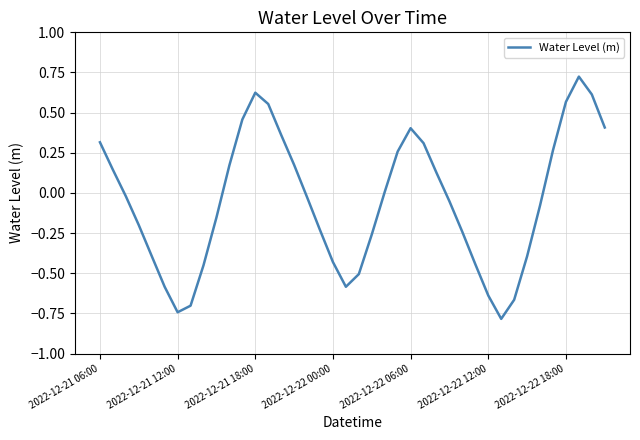

The value at 2022-12-22 18:00 is 0.2. True or false?

False